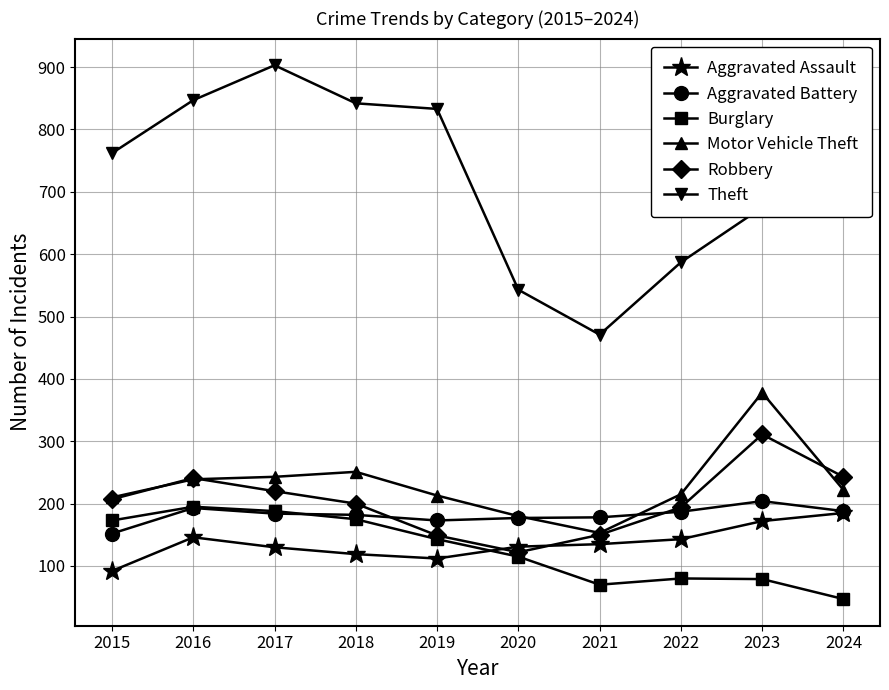

At how many categories does at least one series exceed 555?

8